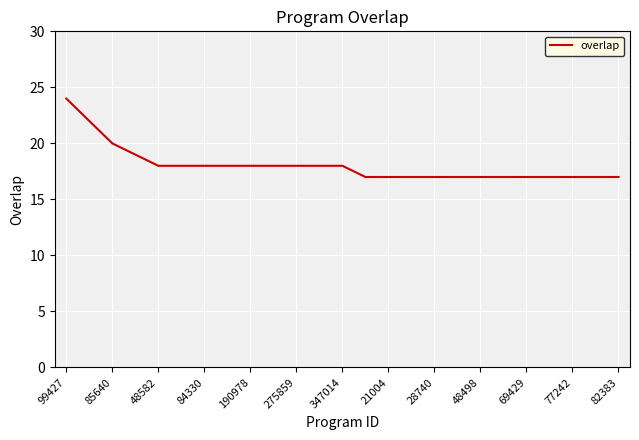

What is the maximum value shown in the chart?

24